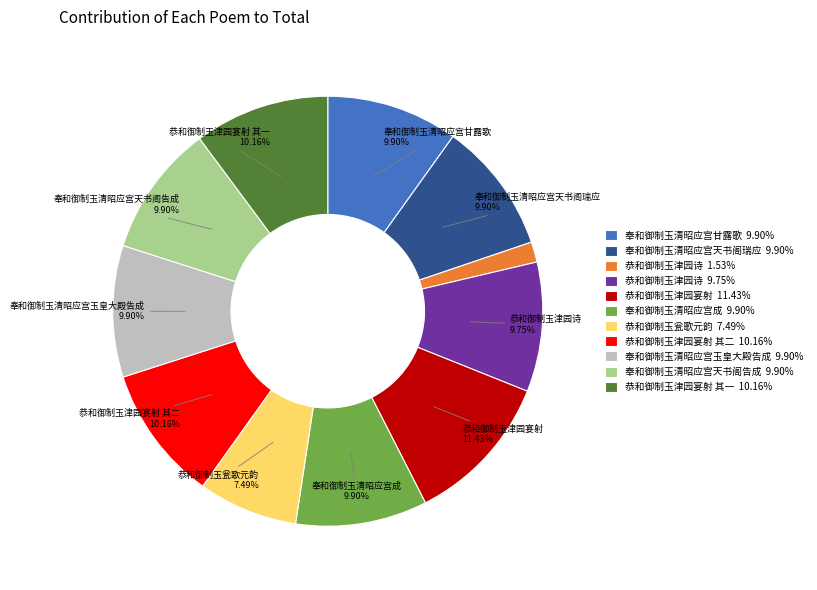

What is the ratio of the value at 恭和御制玉津园宴射 其一 10.16% to the value at 奉和御制玉清昭应宫玉皇大殿告成 9.90%?

1.0